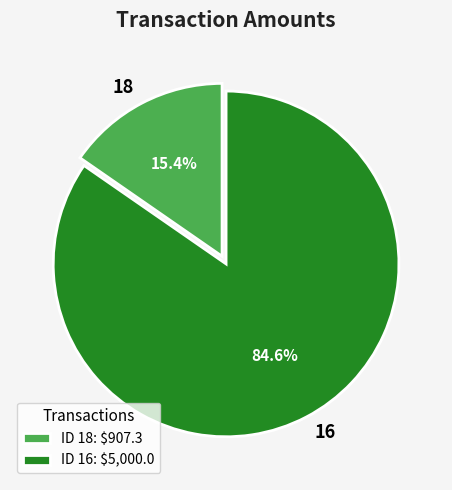

What is the majority slice?

16